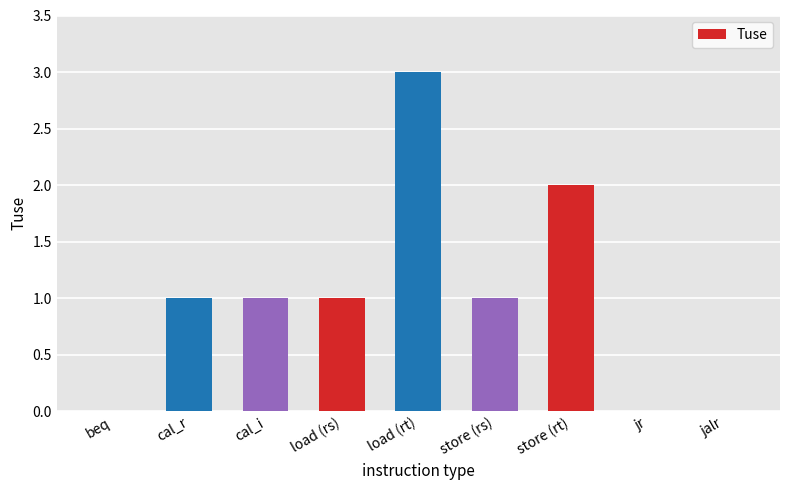

What is the sum of the values at jr and load (rt)?

3